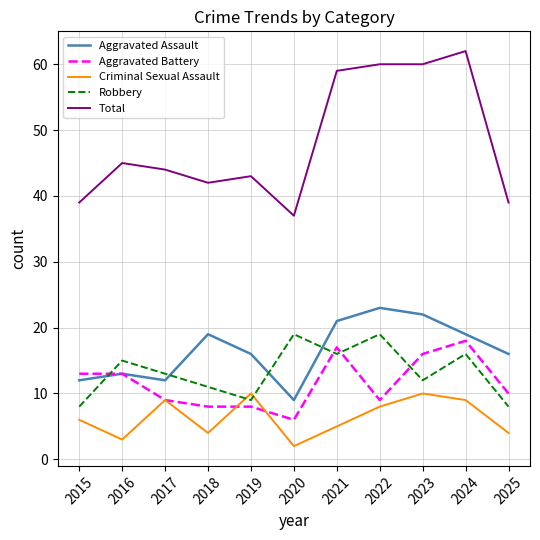

Does the chart display data point markers on the line(s)?

No